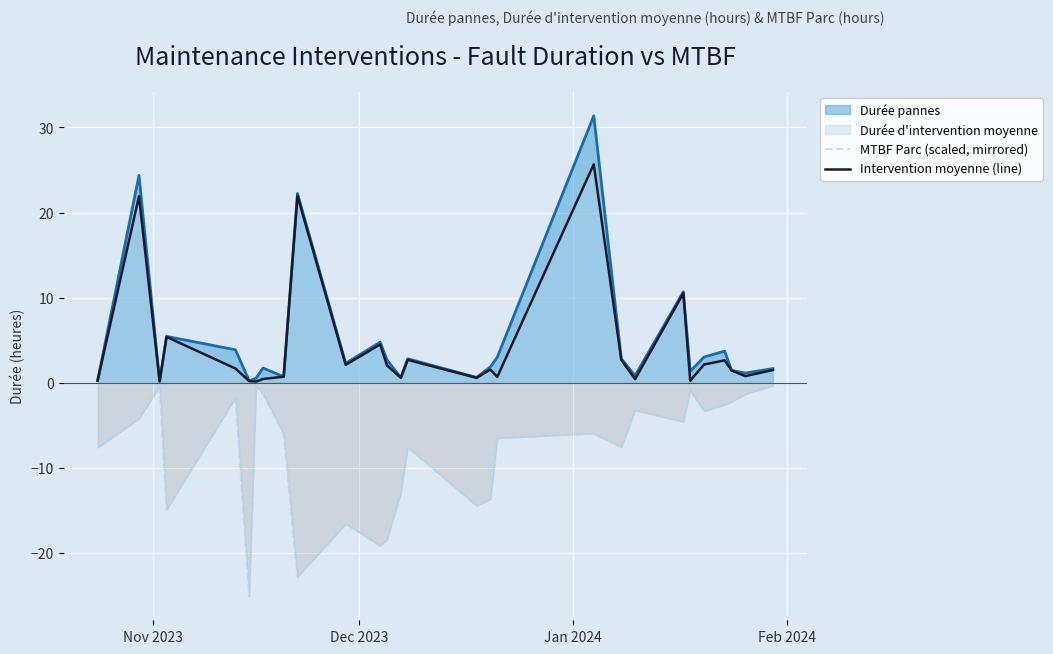

What is the average value of the MTBF Parc (scaled, mirrored) series?

-8.1